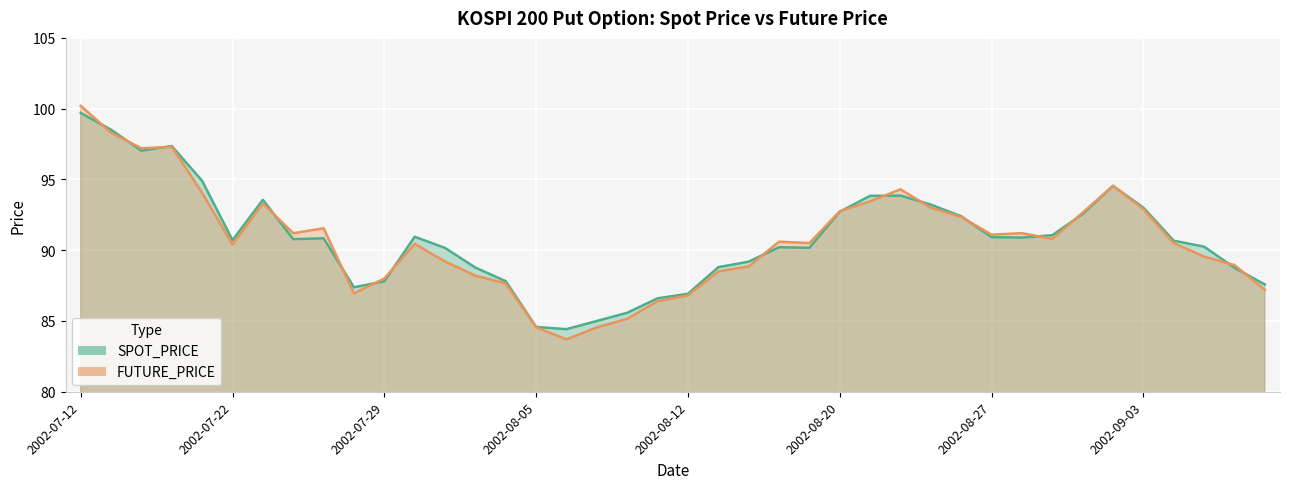

Reading right to left, list all the values displayed in this chart.

SPOT_PRICE: 87.6	88.8	90.2	90.7	93.0	94.5	92.5	91.1	90.9	90.9	92.4	93.2	93.9	93.8	92.7	90.2	90.2	89.2	88.8	86.9	86.6	85.6	85.0	84.4	84.6	87.8	88.8	90.2	91.0	87.8	87.4	90.8	90.8	93.6	90.7	94.9	97.4	97.0	98.5	99.7
FUTURE_PRICE: 87.2	89.0	89.5	90.5	92.9	94.5	92.7	90.8	91.2	91.1	92.3	93.0	94.3	93.5	92.8	90.5	90.6	88.8	88.5	86.8	86.4	85.2	84.5	83.7	84.5	87.7	88.2	89.2	90.5	88.0	87.0	91.5	91.2	93.3	90.4	94.0	97.3	97.2	98.3	100.2